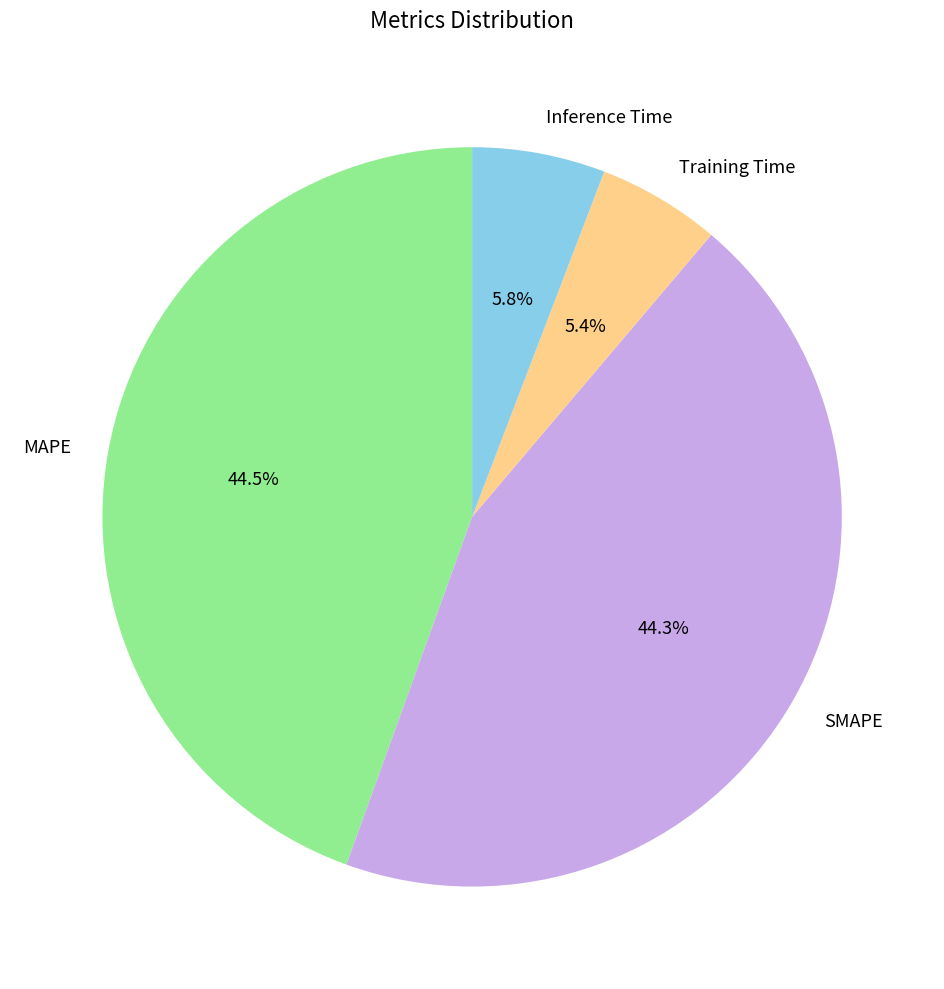

How much of the chart is everything except Inference Time?

94.2%